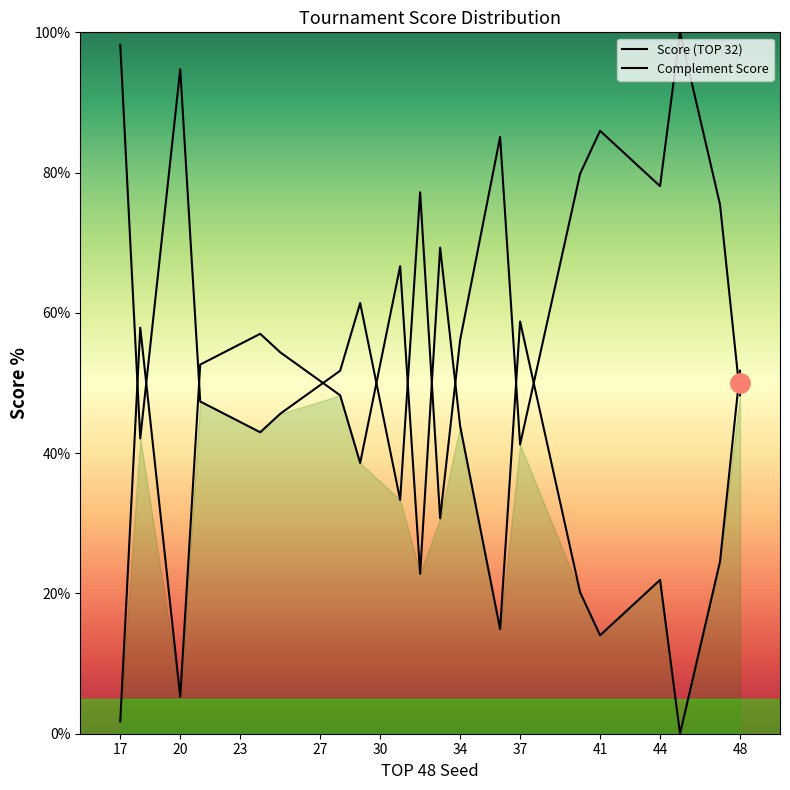

Rank the series by their average value, from highest to lowest.

Score (TOP 32), Complement Score